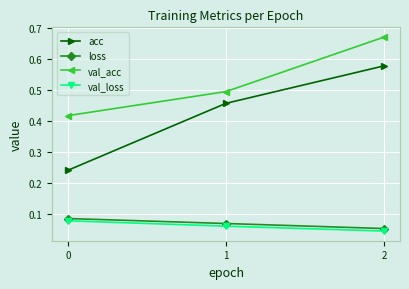

Which label corresponds to the smallest value in the chart?

2